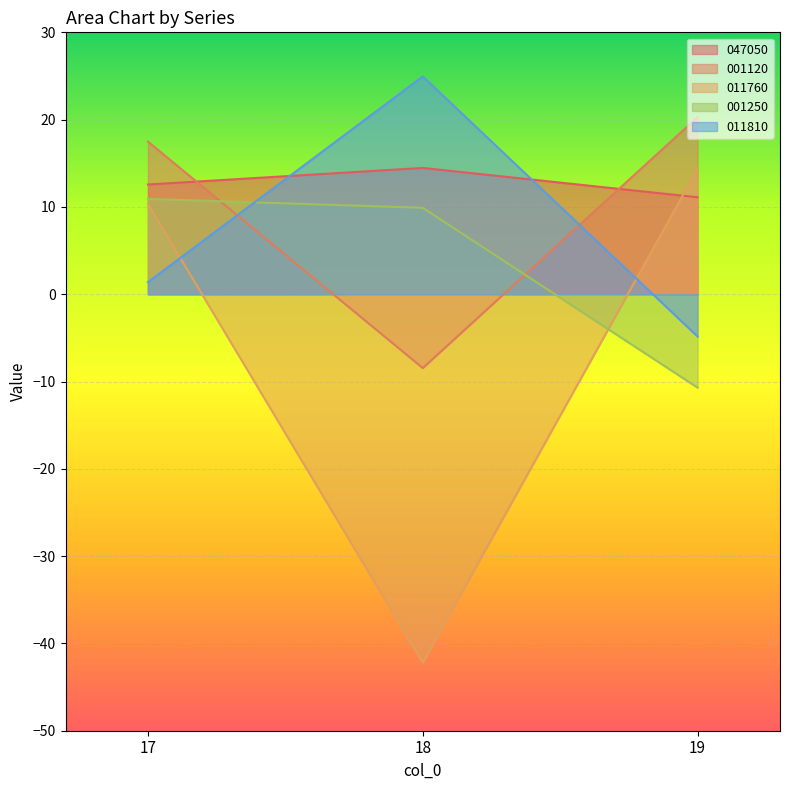

Does the chart display data point markers on the line(s)?

No